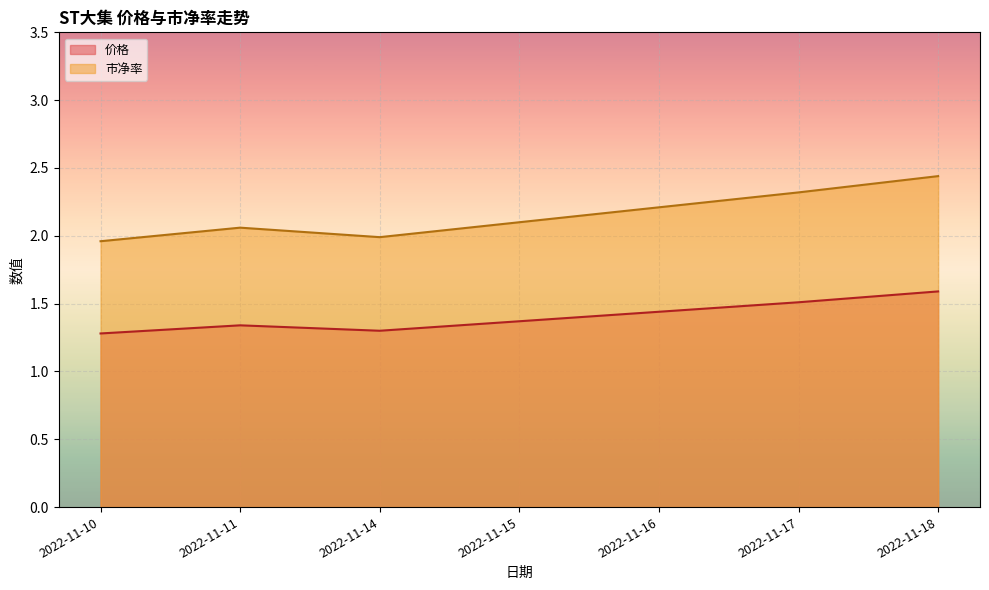

What is the average value of the 价格 series?

1.4